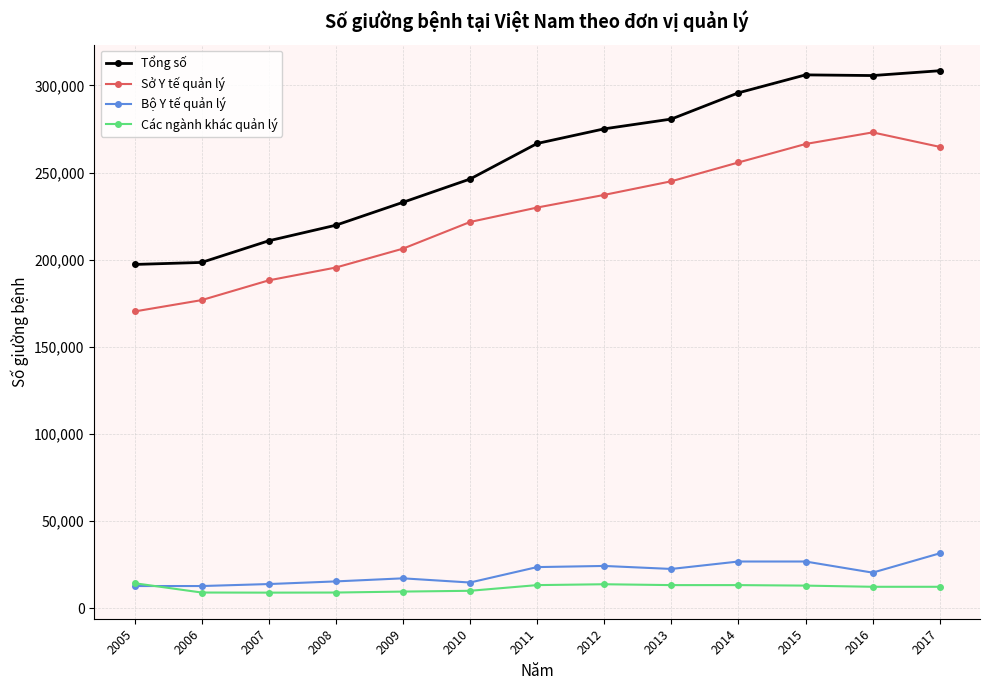

True or false: Sở Y tế quản lý and Tổng số cross at least once.

False